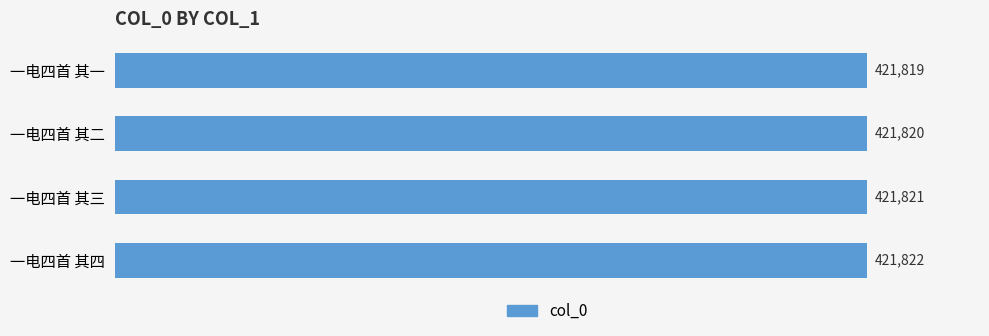

How many bars are there in total?

4